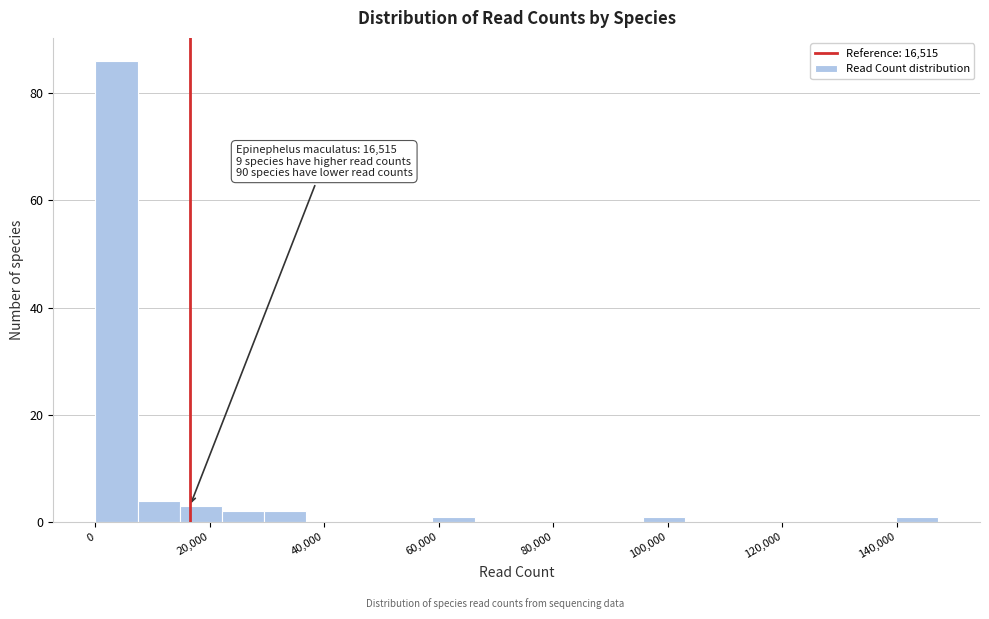

Around what value on the x-axis is the tallest bar? Give the approximate position of its centre, as read against the axis.

4000